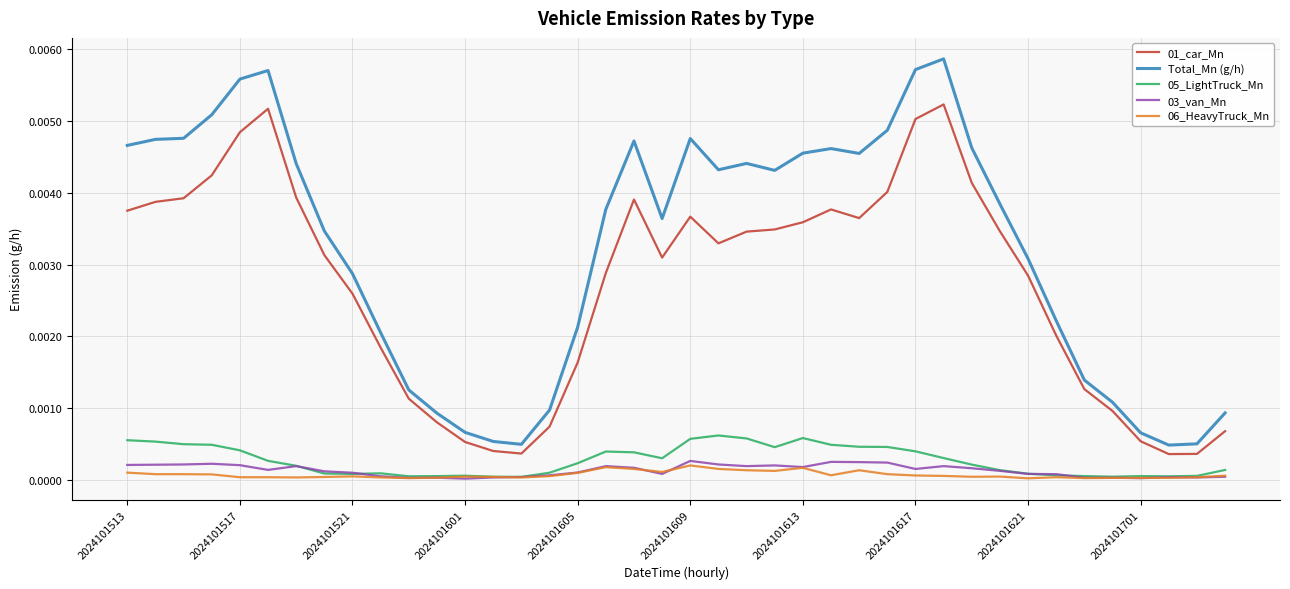

True or false: 03_van_Mn and Total_Mn (g/h) cross at least once.

False